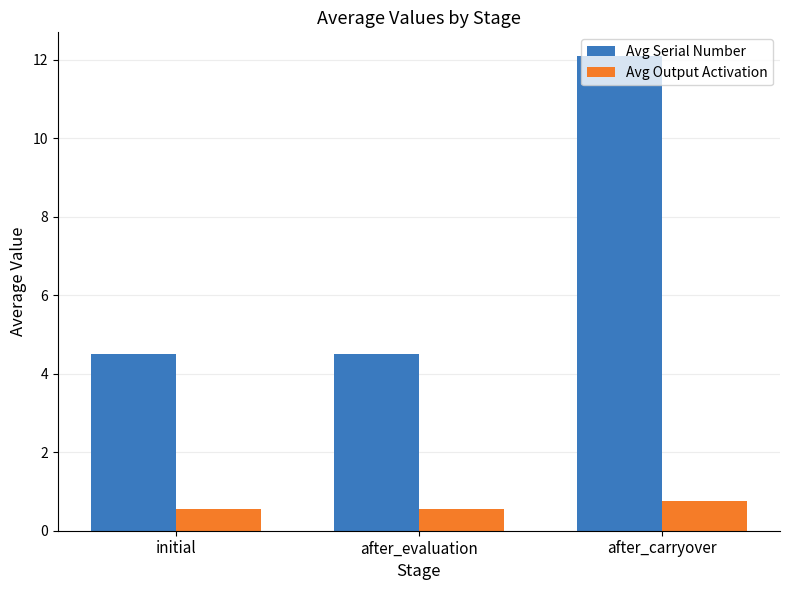

Reading left to right, transcribe all the data shown in this chart.

Avg Serial Number: initial=4.5	after_evaluation=4.5	after_carryover=12.1
Avg Output Activation: initial=0.6	after_evaluation=0.6	after_carryover=0.8